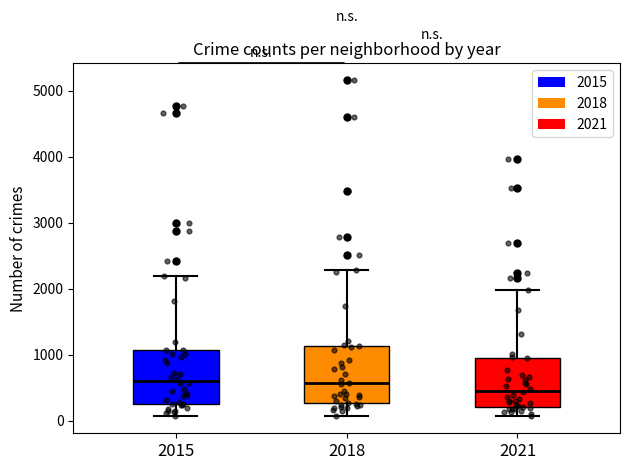

Where does the upper whisker of the box at x = 2021 end on the y-axis? The values are not printed on the chart, so give them approximately, as read against the axis.

2000